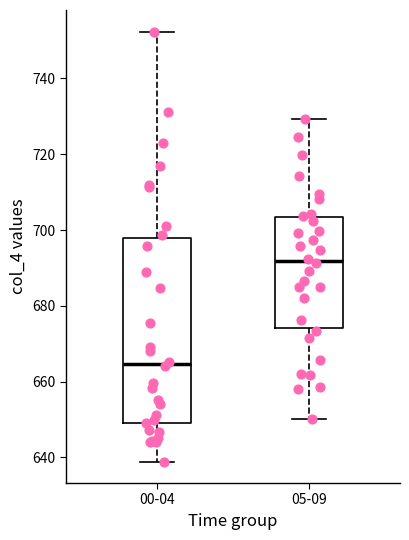

Where does the lower whisker of the box for 00-04 end on the y-axis? The values are not printed on the chart, so give them approximately, as read against the axis.

638